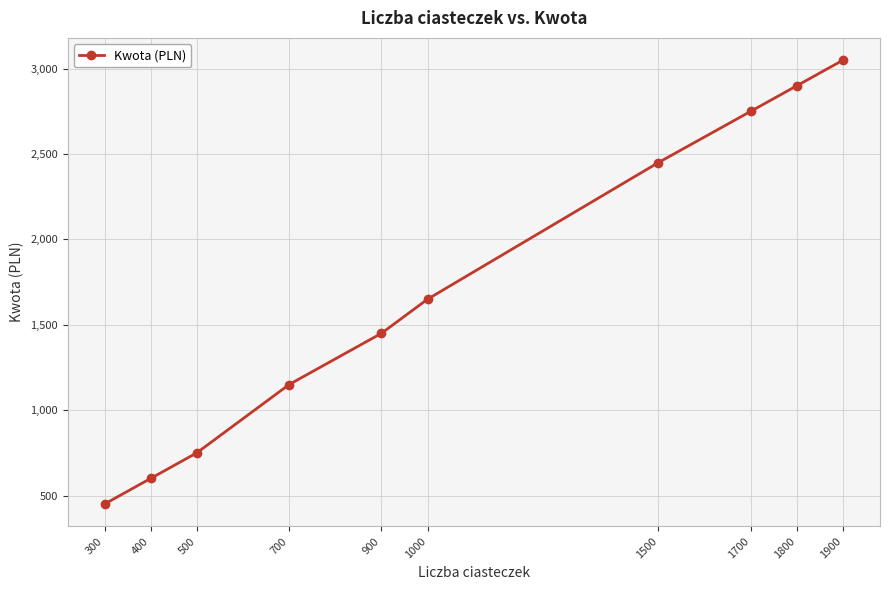

Count the number of categories in the chart.

10